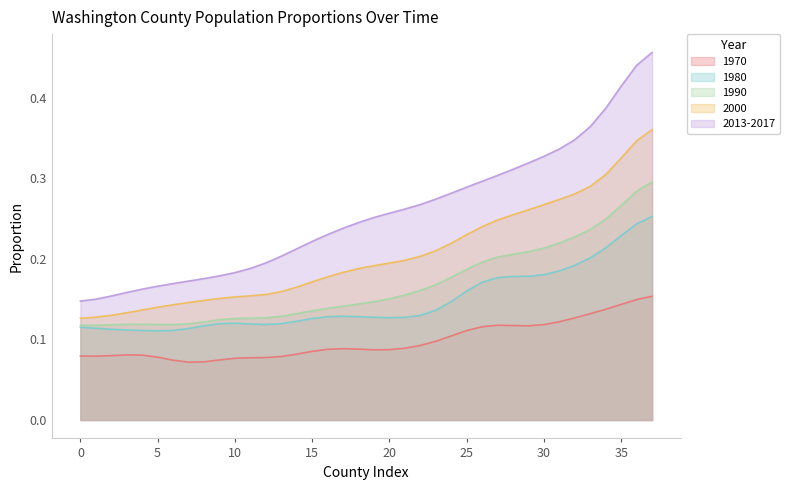

Which series changed the most between 0 and 35?

2013-2017